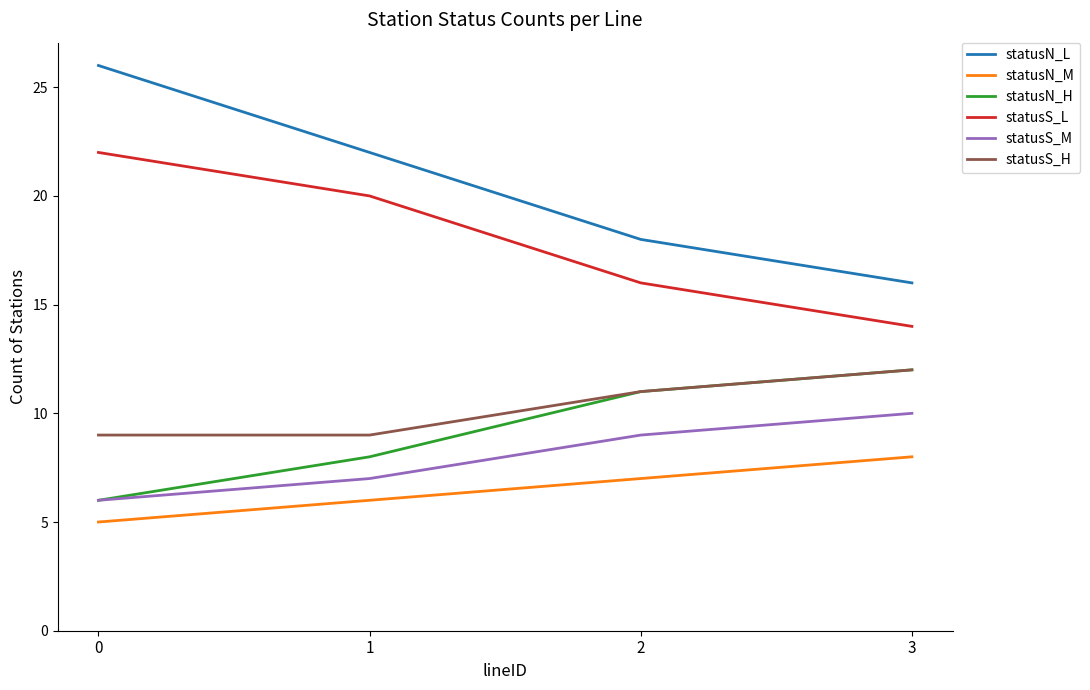

Which series has the largest total across all categories?

statusN_L